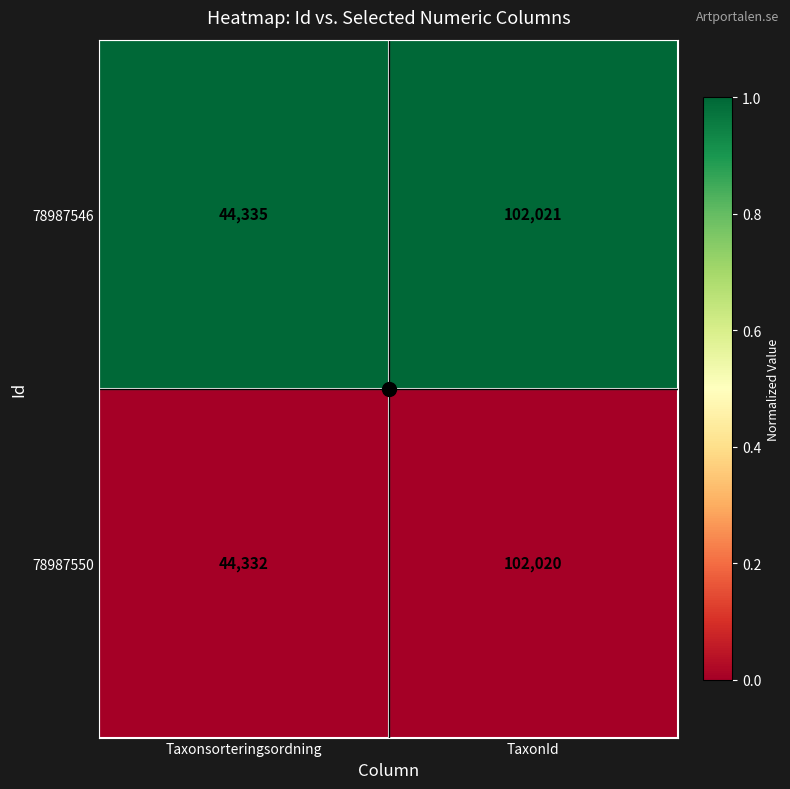

At which label does 78987550 reach its minimum?

Taxonsorteringsordning